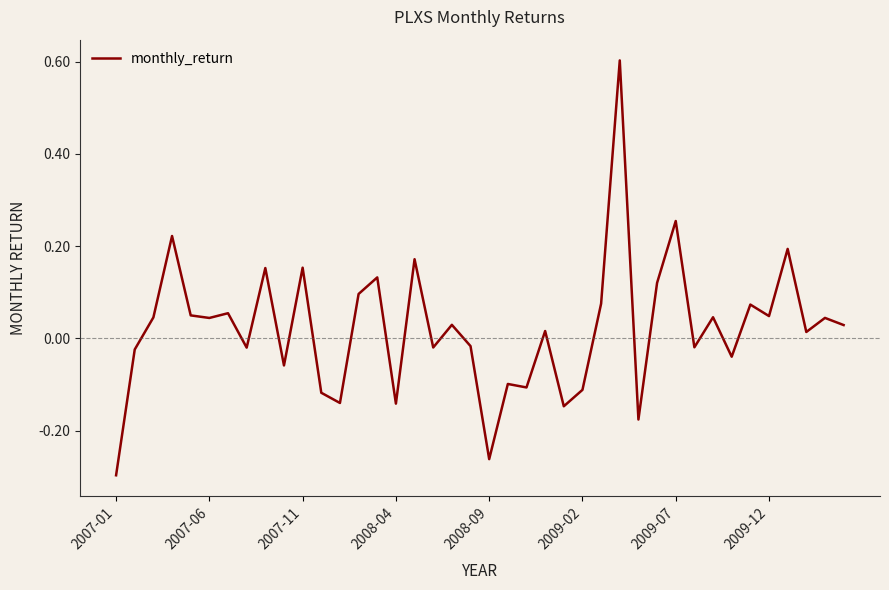

What is the difference between the maximum and minimum values?

0.9